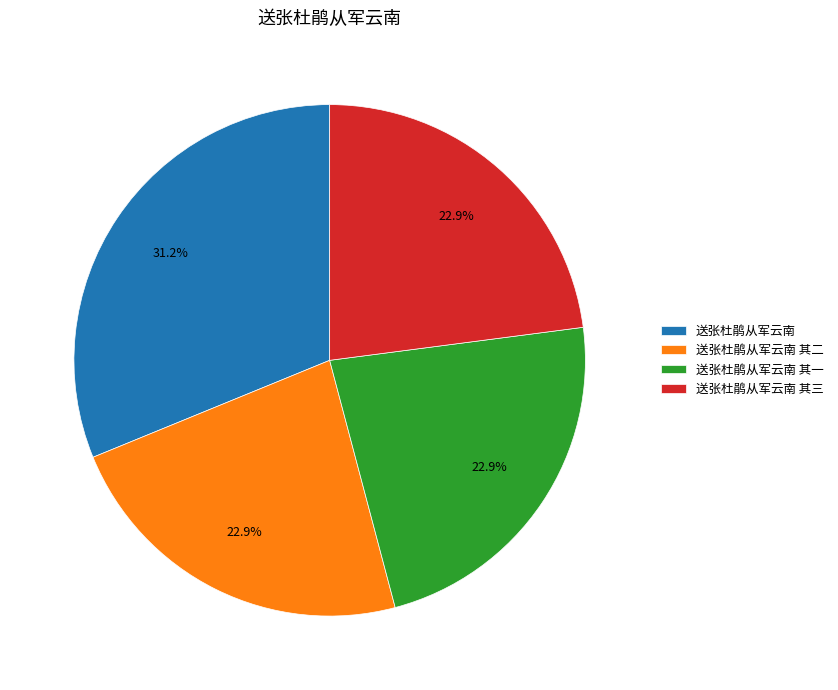

To the nearest percent, what is the average slice percentage?

25%